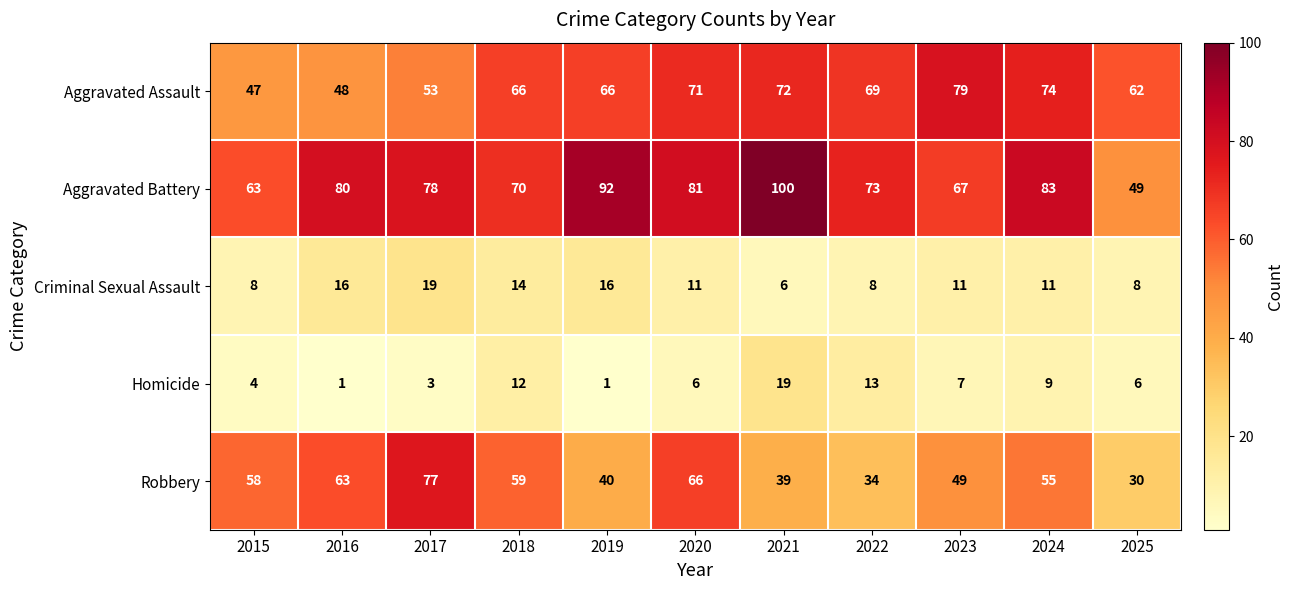

At how many categories does at least one series exceed 43?

11